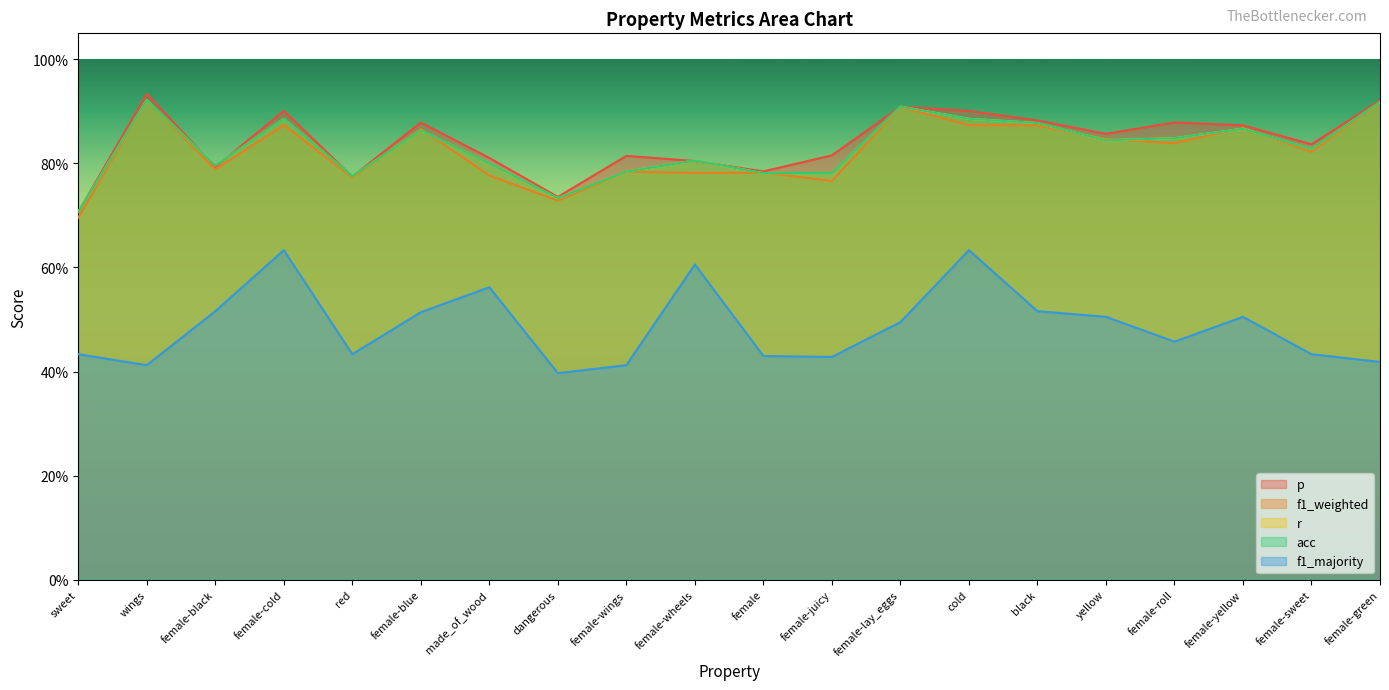

True or false: f1_weighted and f1_majority intersect in this chart.

False